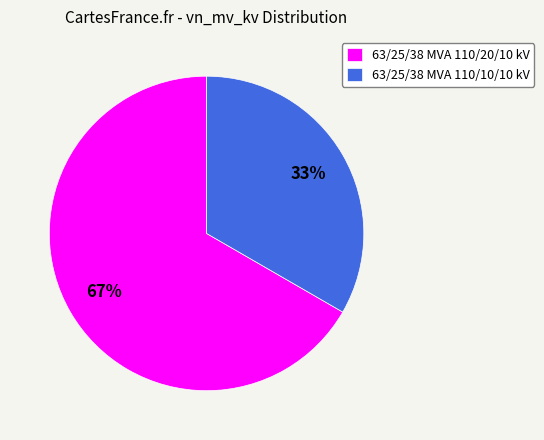

Rank the categories by value from lowest to highest.

63/25/38 MVA 110/10/10 kV, 63/25/38 MVA 110/20/10 kV